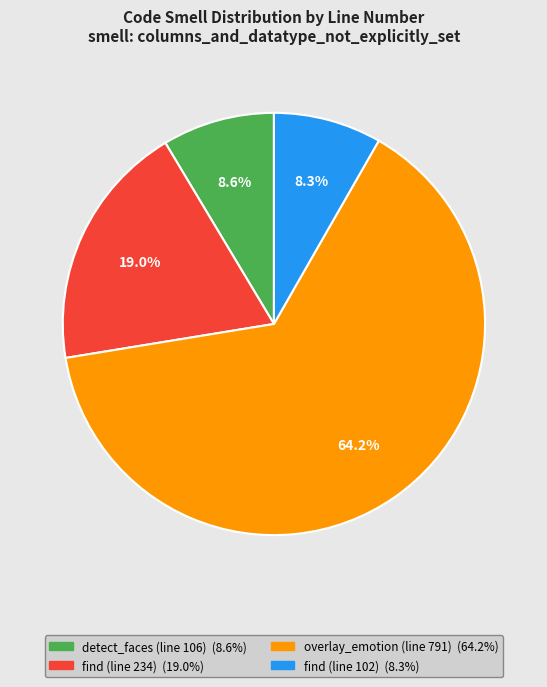

To the nearest percent, what is the difference between the largest and smallest slice percentages?

56%